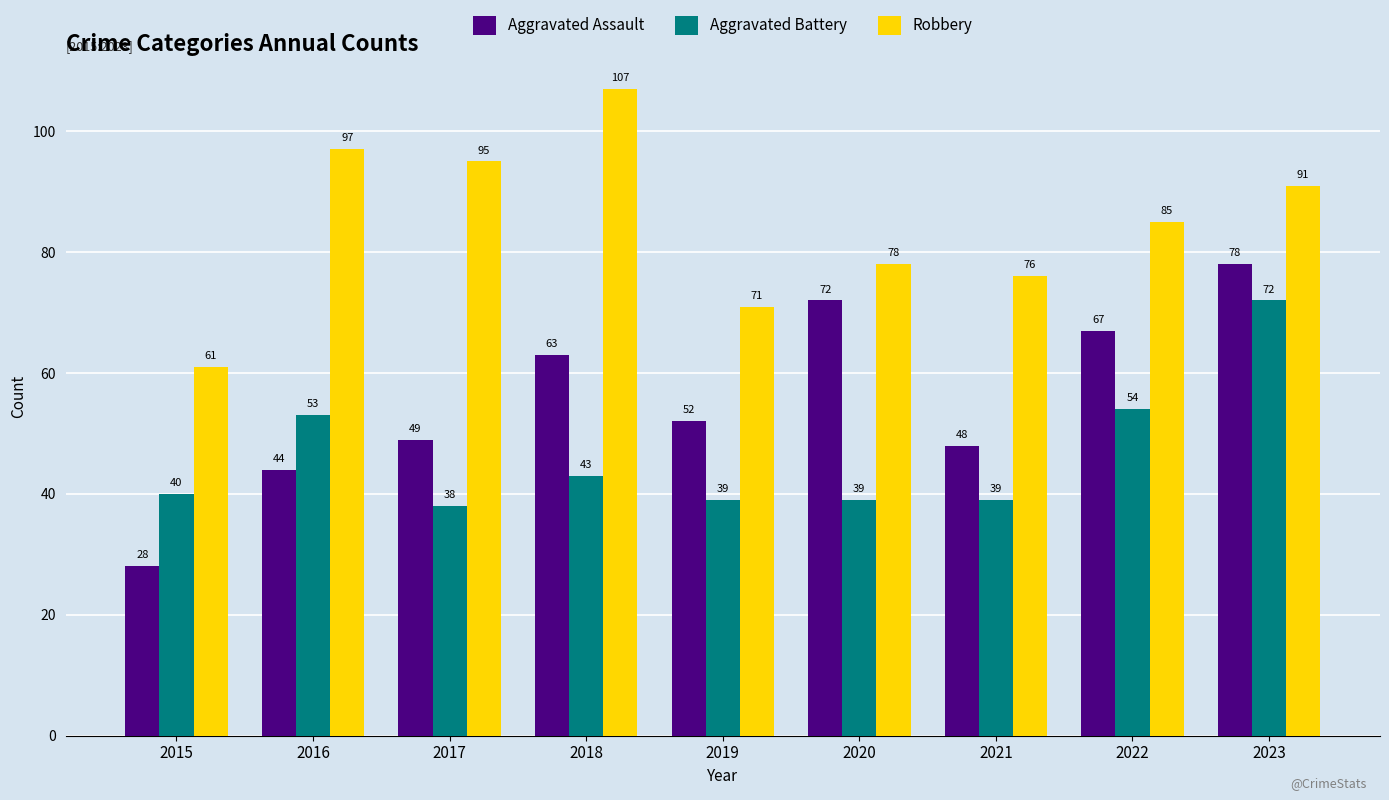

Does the chart contain stacked bars?

No